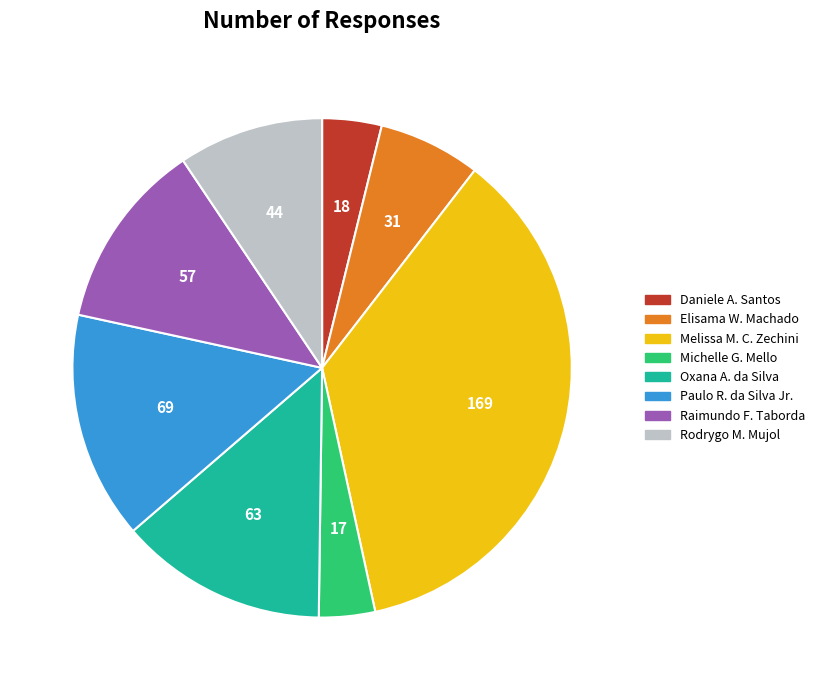

Is there any slice that represents more than half of the pie?

No